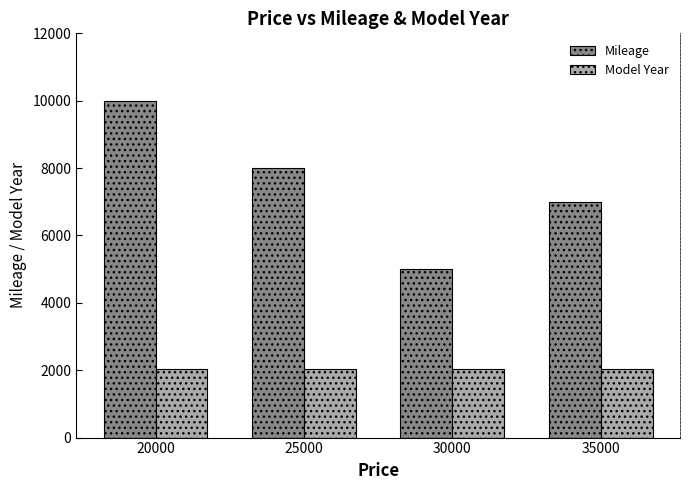

Read the Model Year value at 30000.

2024